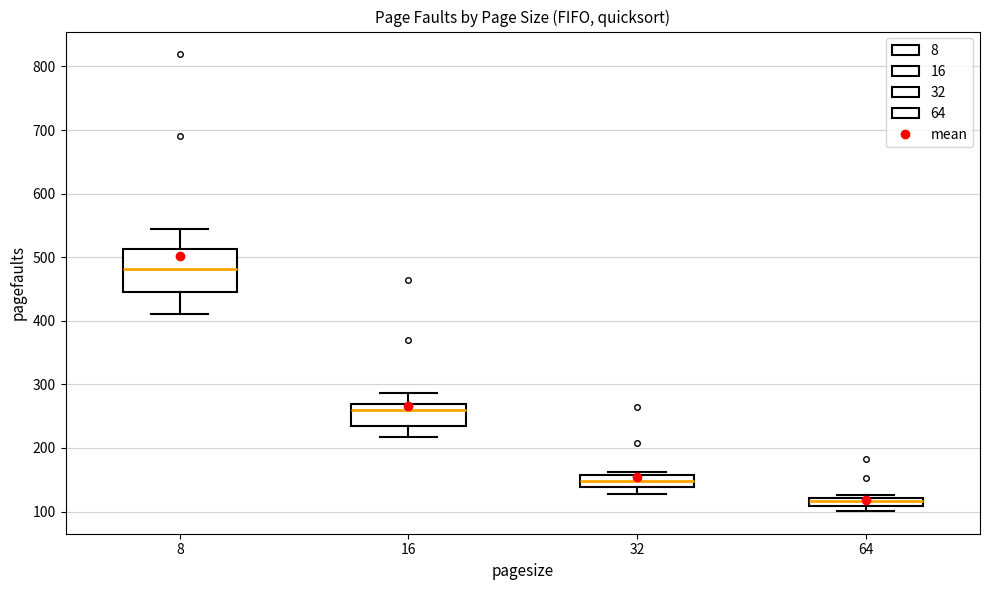

Where is the upper edge of the box at x = 64 on the y-axis? The values are not printed on the chart, so give them approximately, as read against the axis.

120